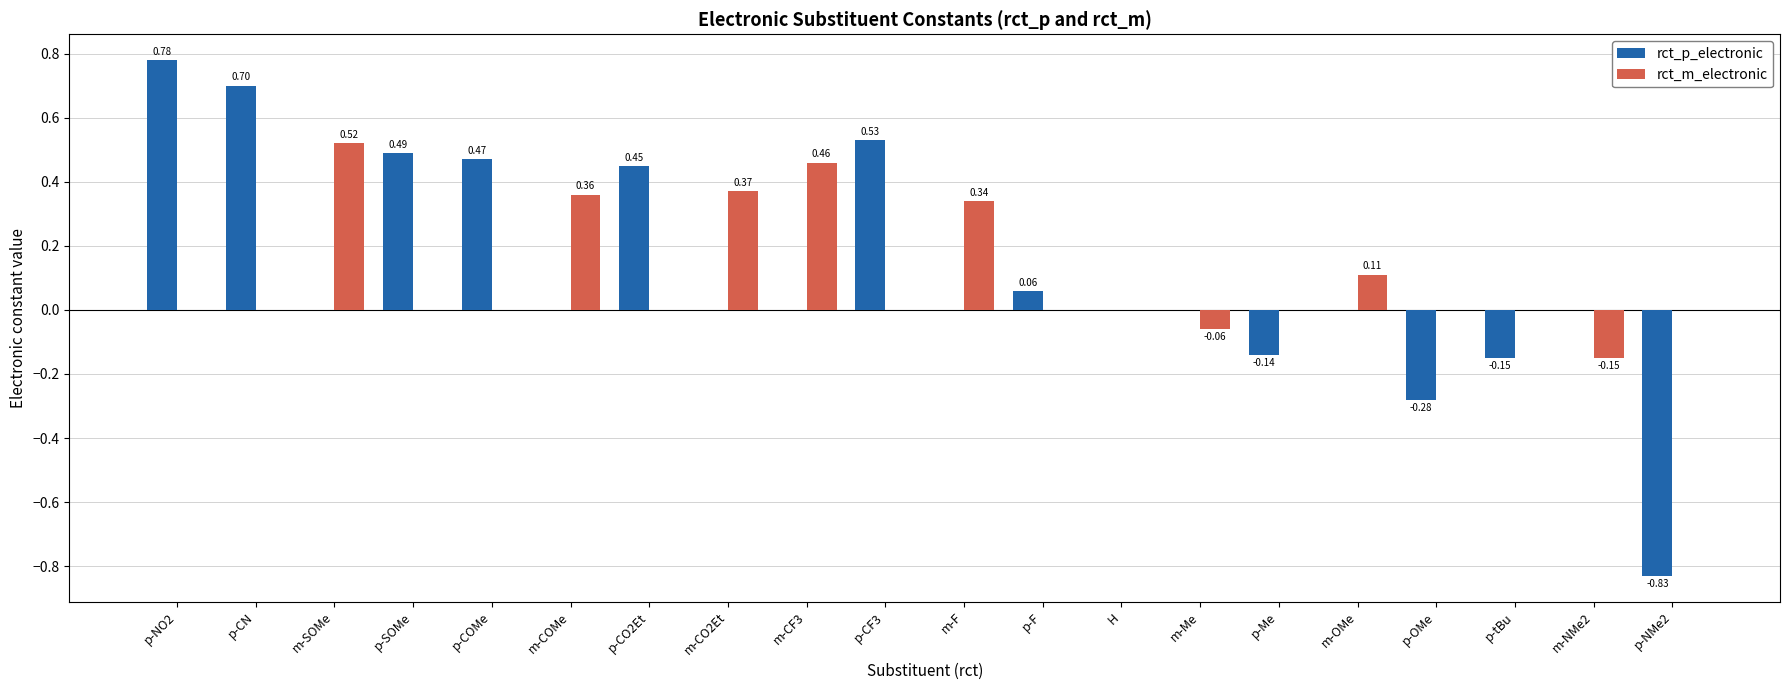

At which label does rct_m_electronic reach its peak?

m-SOMe